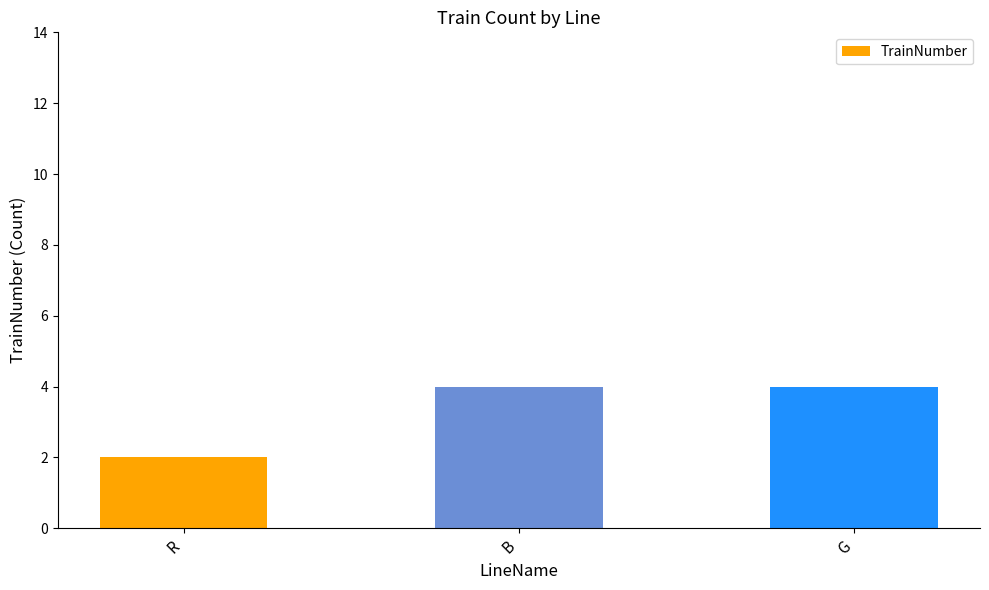

Between R and G, which is larger?

G